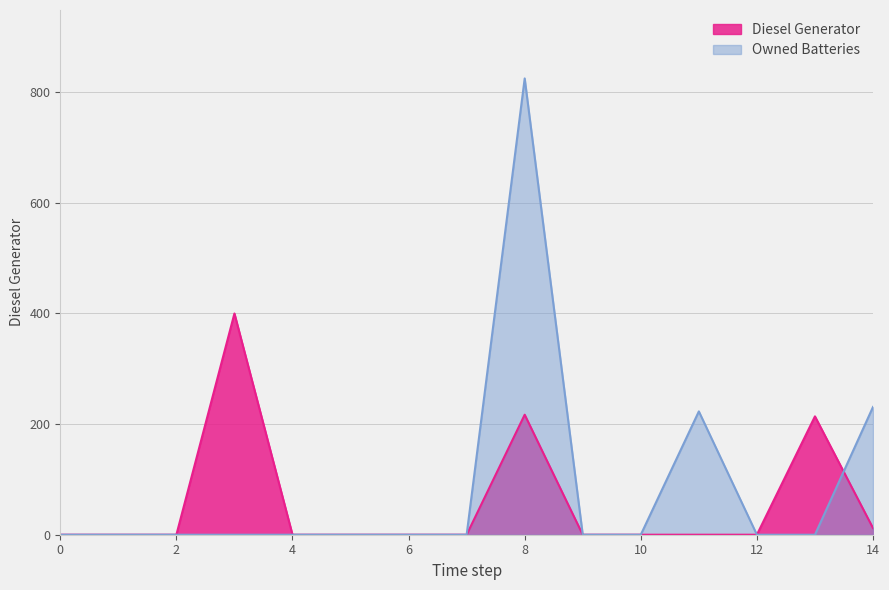

What is the difference between the maximum and second lowest values in the Owned Batteries series?

825